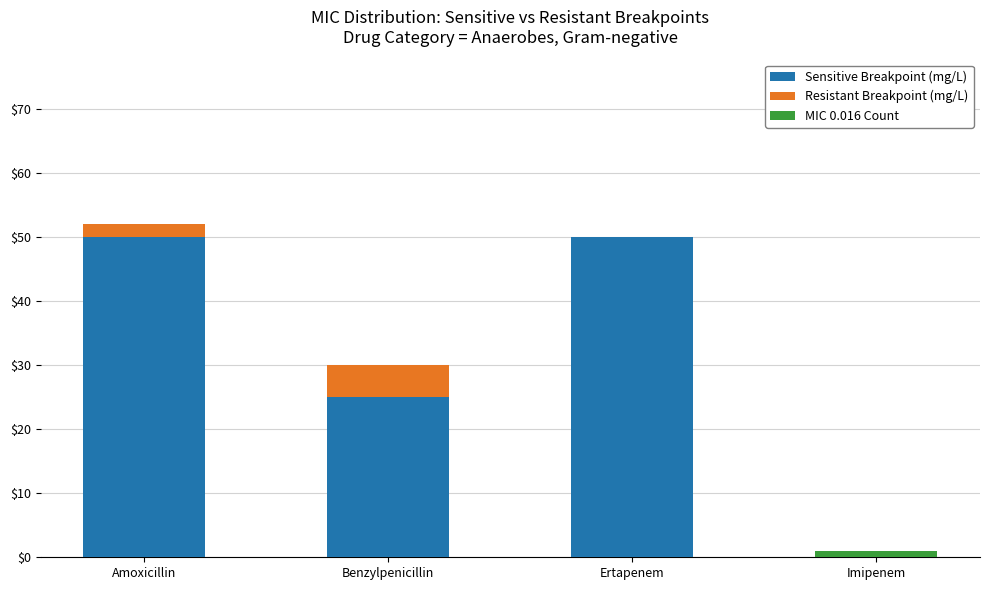

Does the chart contain stacked bars?

Yes